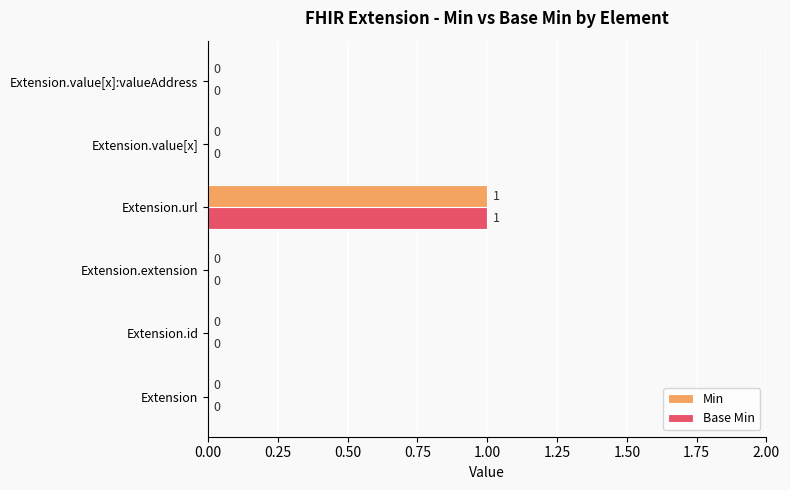

How many Min values are between 0 and 1?

6